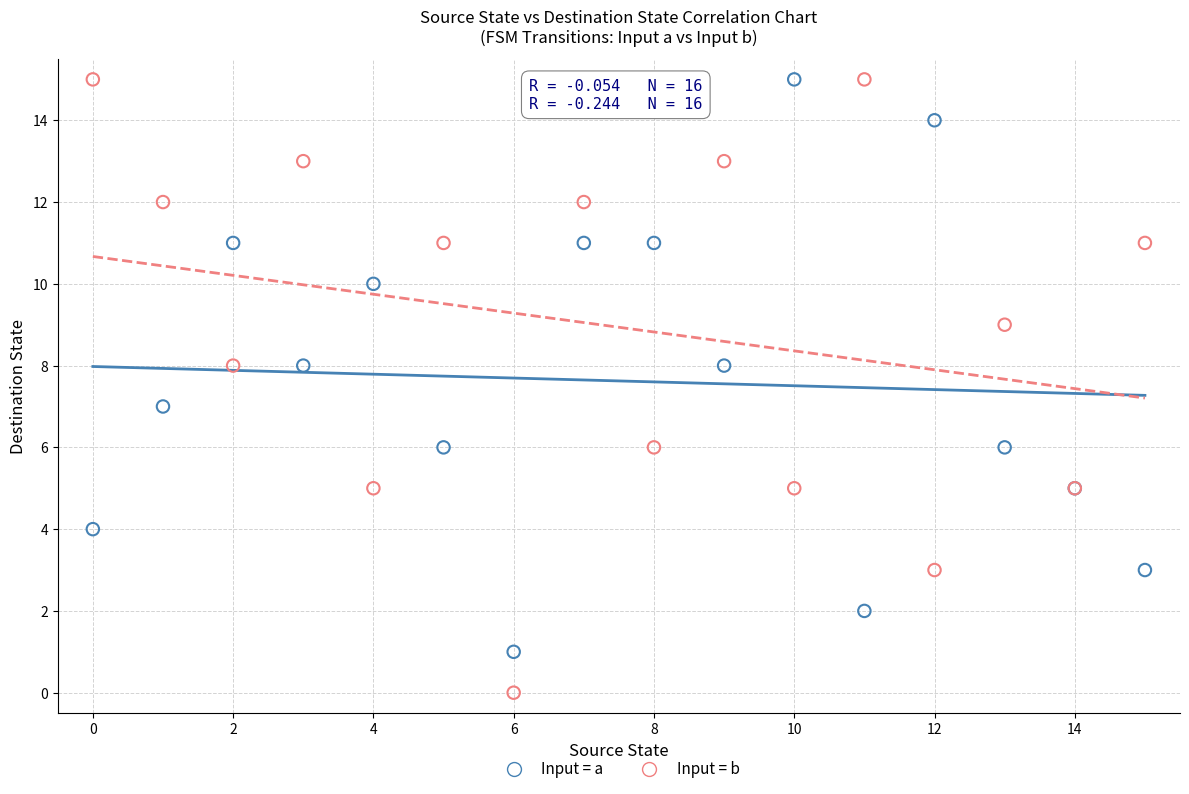

Which series contains the lowest Y value?

Input = b